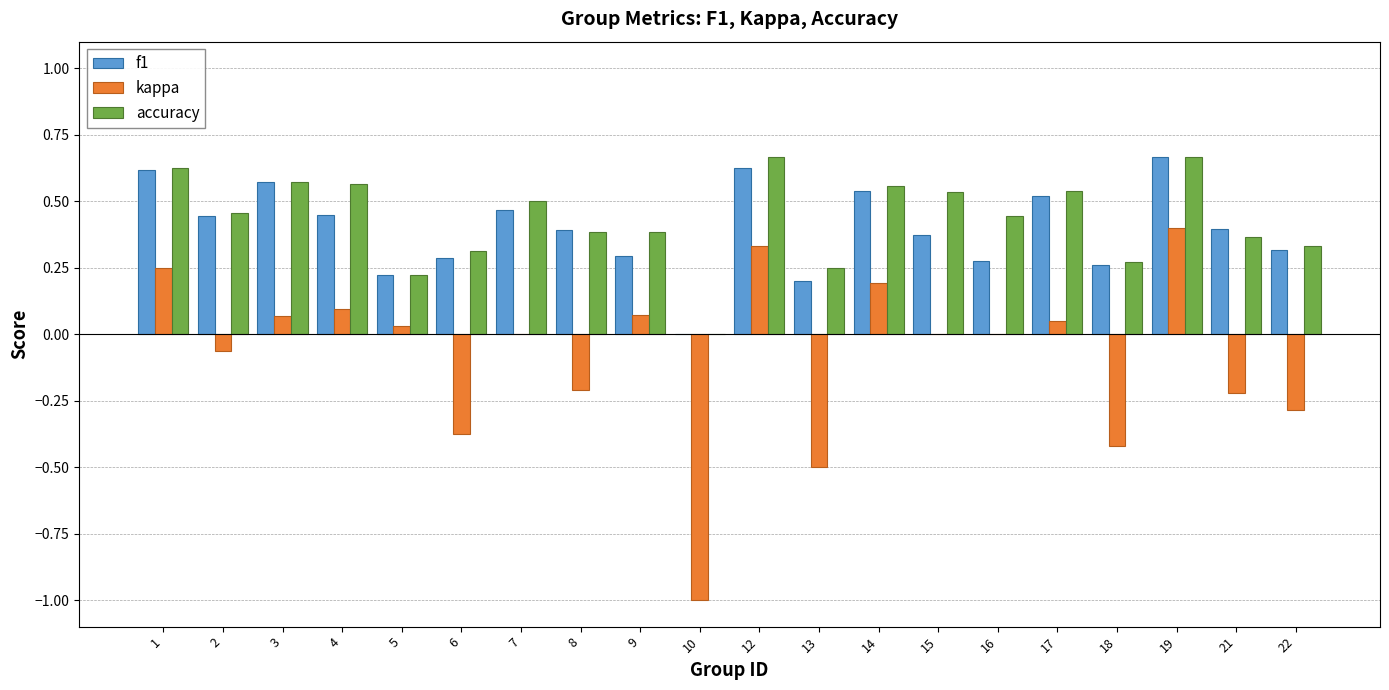

At which label is f1 closest to 0?

10